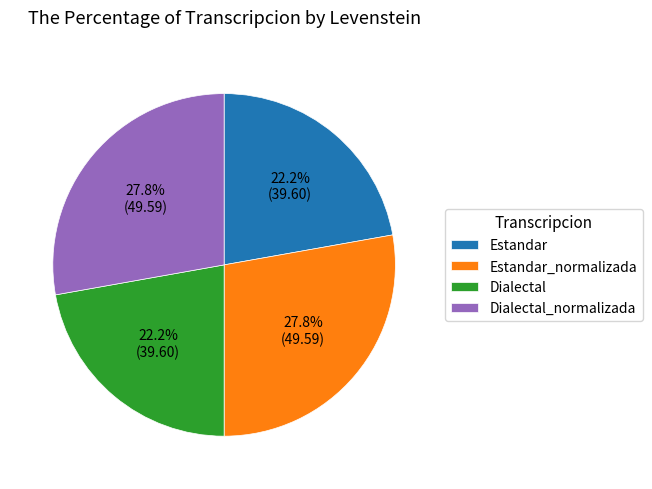

True or false: Dialectal_normalizada accounts for 28% of the total.

True